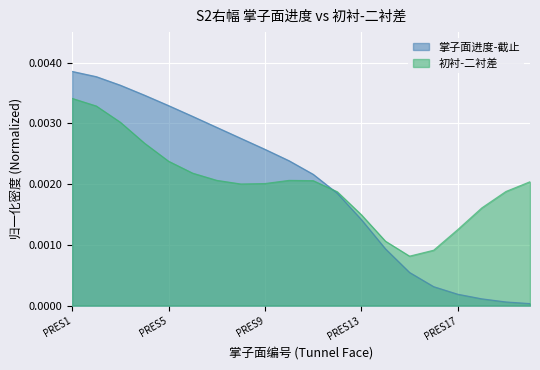

Rank the categories by value from highest to lowest.

PRES1, PRES2, PRES3, PRES4, PRES5, PRES6, PRES7, PRES8, PRES9, PRES10, PRES11, PRES12, PRES13, PRES14, PRES15, PRES16, PRES17, PRES18, PRES19, PRES20